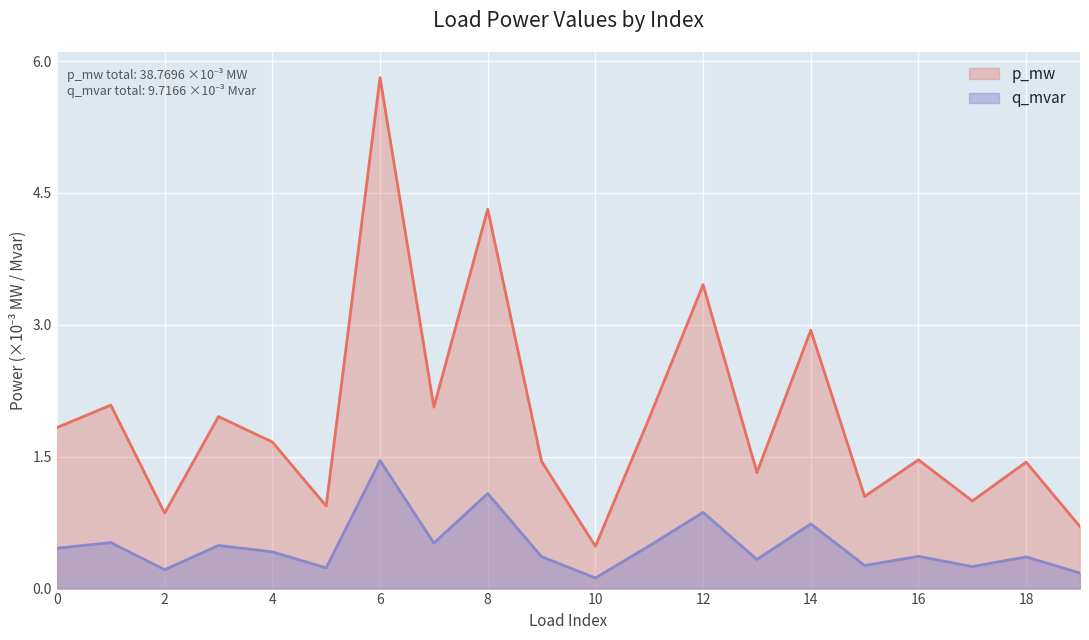

Is the value of p_mw at 7 greater than the value of q_mvar at 14?

Yes